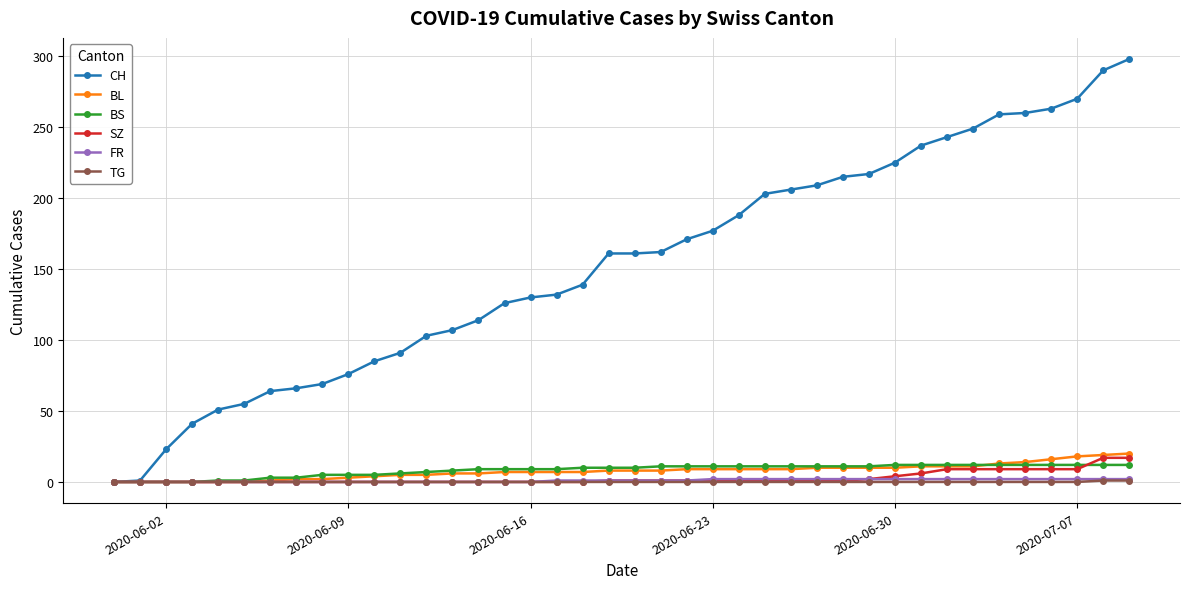

Which series has the largest range (max minus min)?

CH